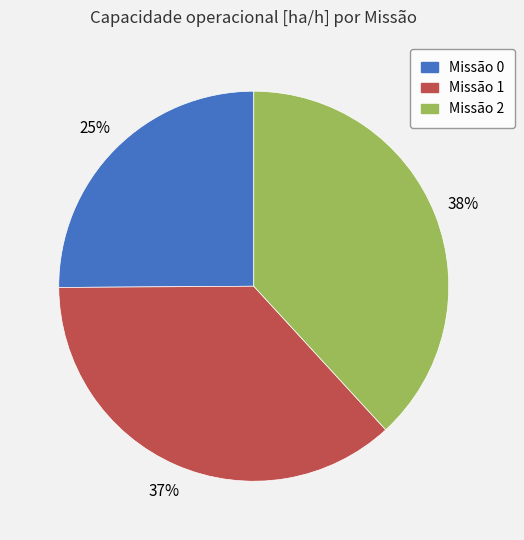

Is there any slice that represents more than half of the pie?

No